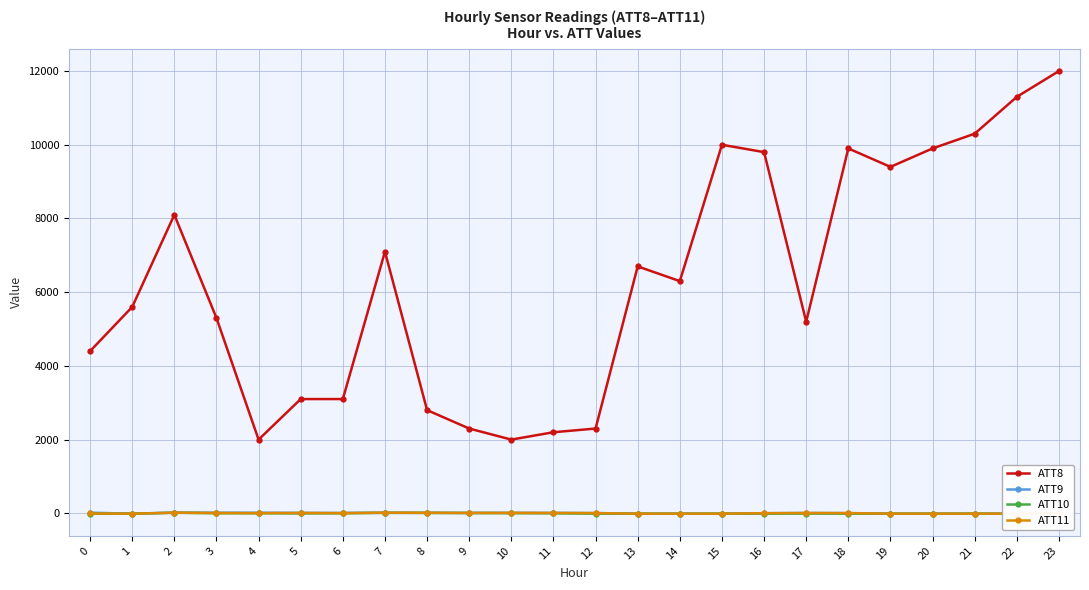

How many lines are shown in the chart?

4